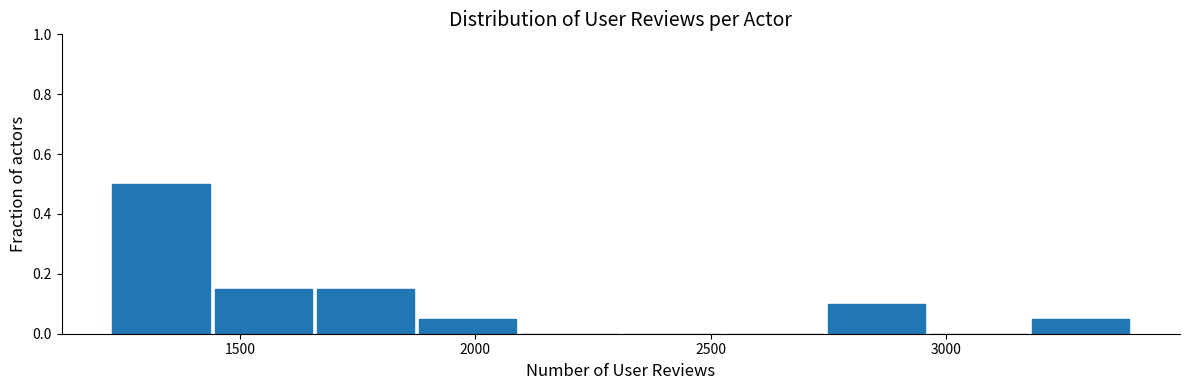

Reading left to right, list every bar in this chart as the range it spans on the x-axis followed by its height. Neither the bar edges nor the heights are printed on the chart, so give them approximately, as read against the axes.

1250 to 1450: 0.50
1450 to 1650: 0.16
1650 to 1900: 0.16
1900 to 2100: 0.06
2100 to 2300: 0
2300 to 2550: 0
2550 to 2750: 0
2750 to 2950: 0.10
2950 to 3200: 0
3200 to 3400: 0.06